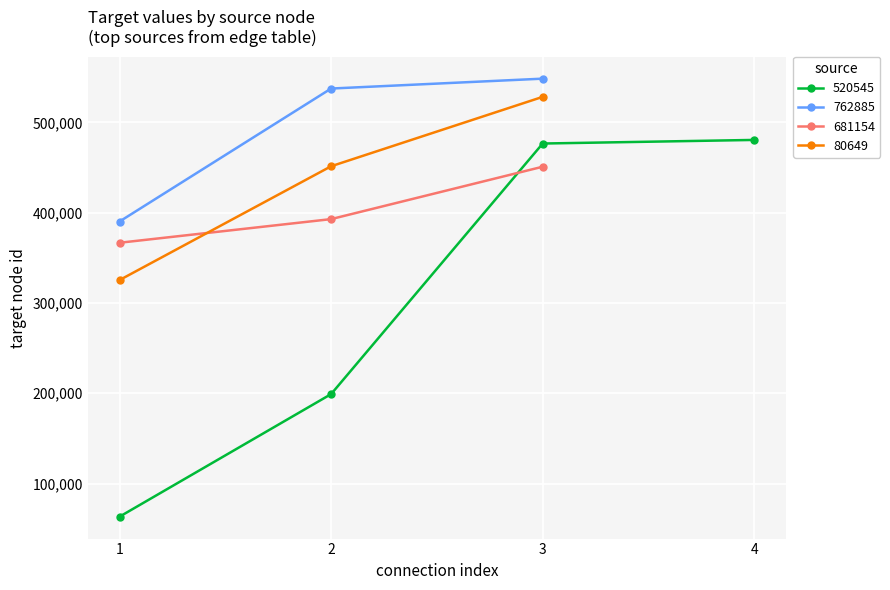

What is the lowest value of the 80649 series?

325357